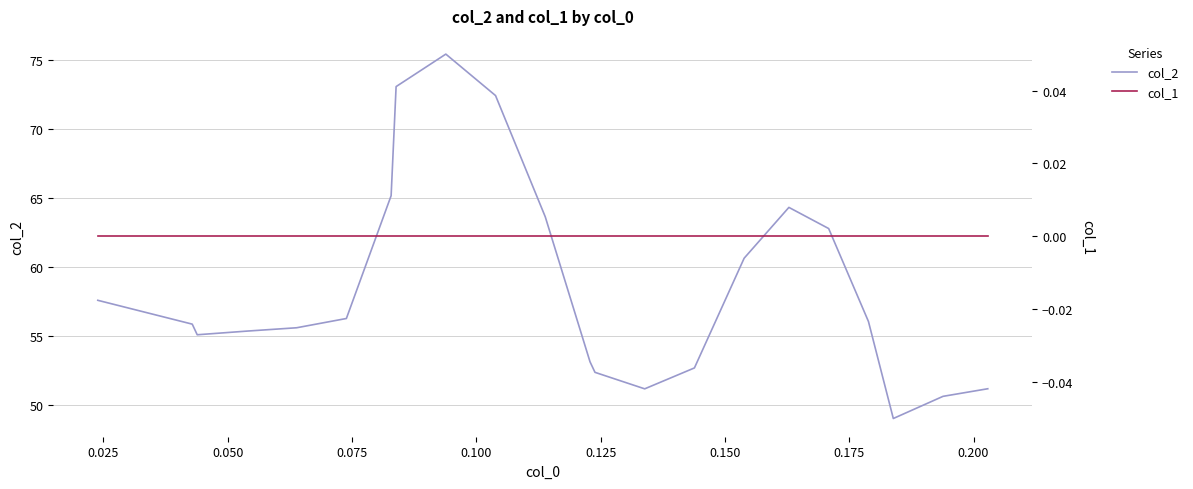

What is the minimum value for col_2?

49.0